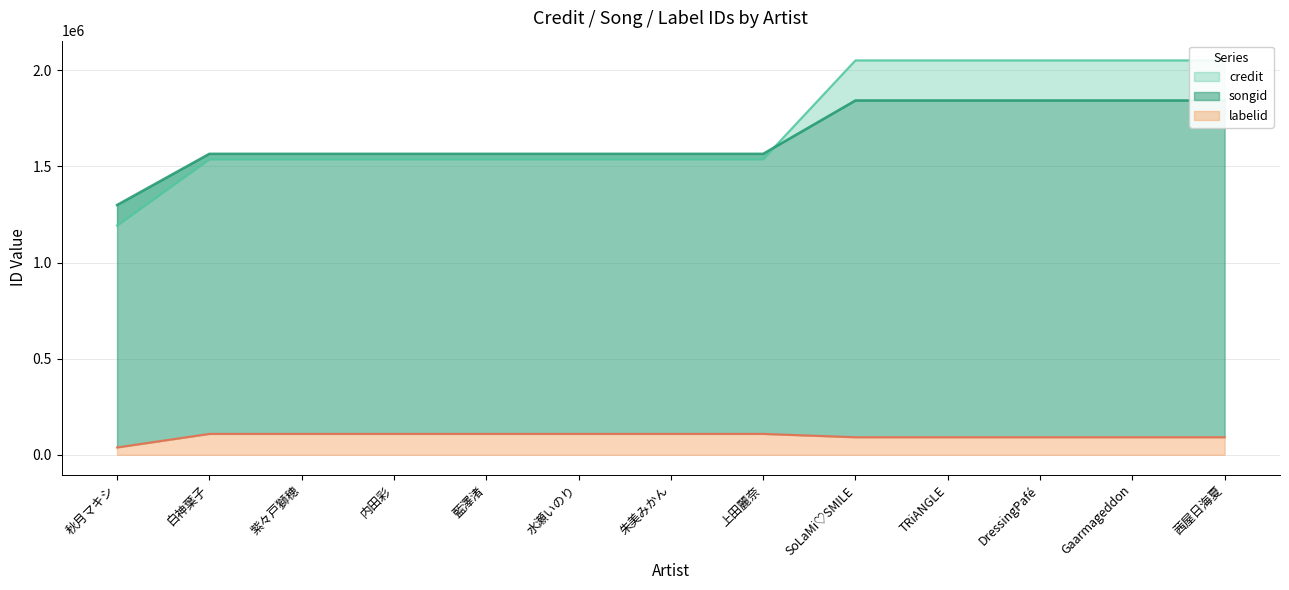

What is the total value across all series at 朱美みかん?

3212816